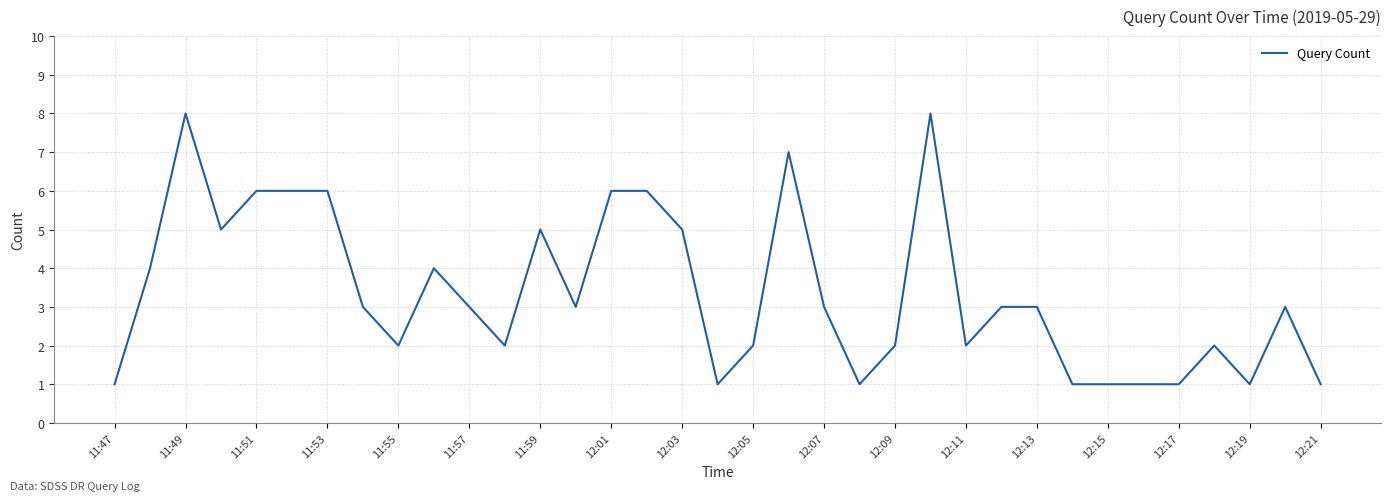

What is the difference between the maximum and minimum values?

7